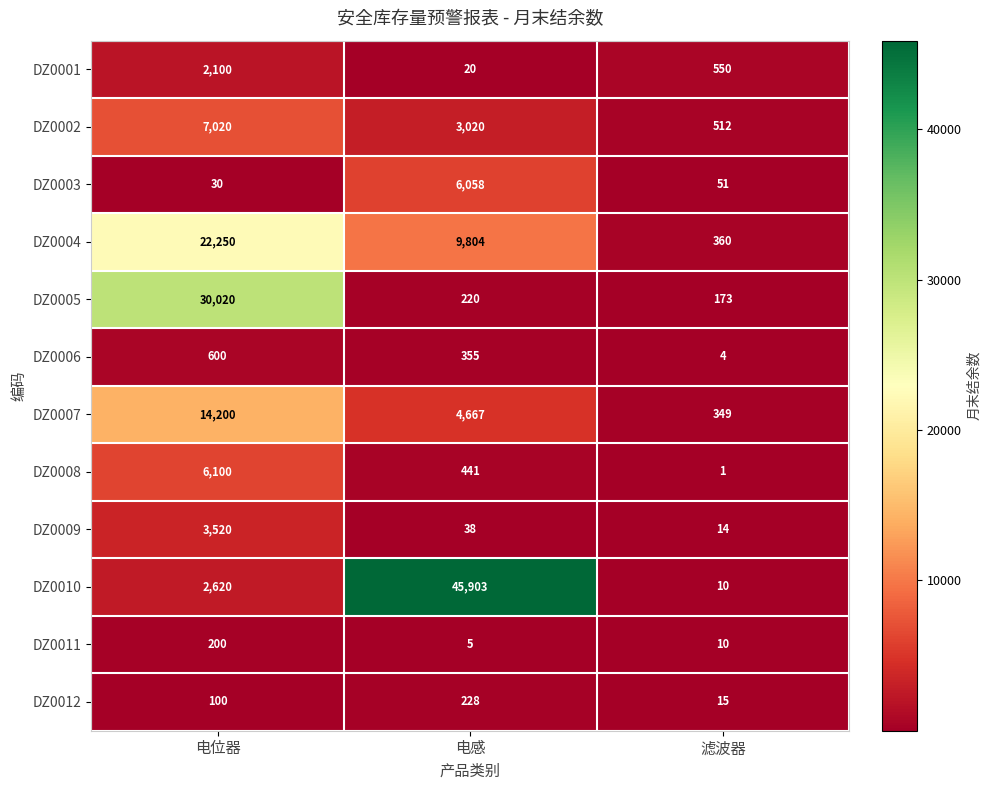

At which category does the chart reach its peak across all series?

电感